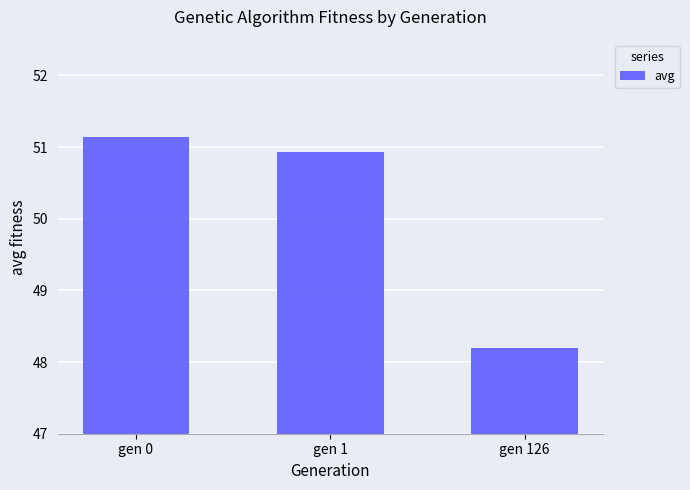

List the labels in order of value, largest first.

gen 0, gen 1, gen 126